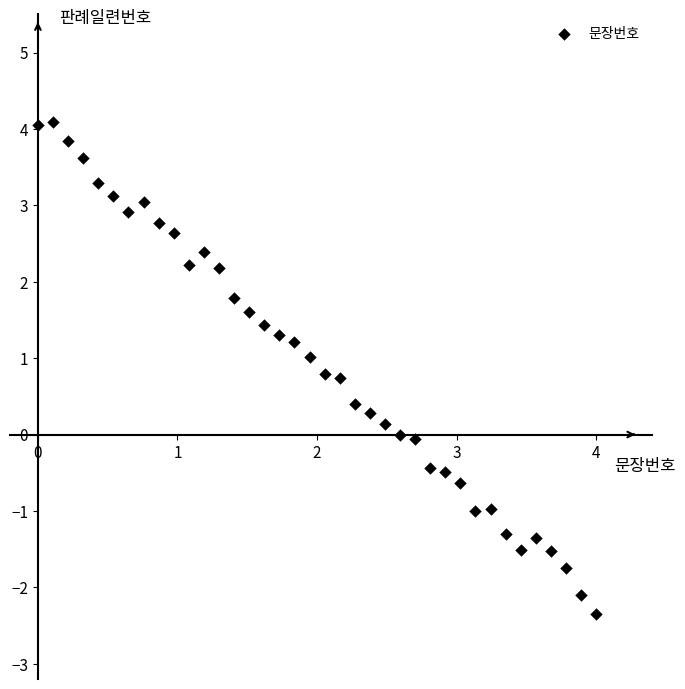

What is the range of X values (max minus min)?

4.0